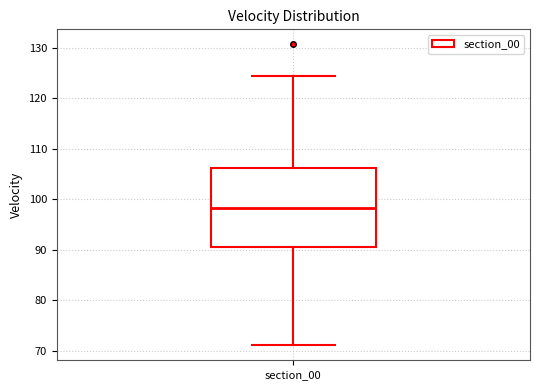

Where does the median line of the box for section_00 sit on the y-axis? The values are not printed on the chart, so give them approximately, as read against the axis.

98